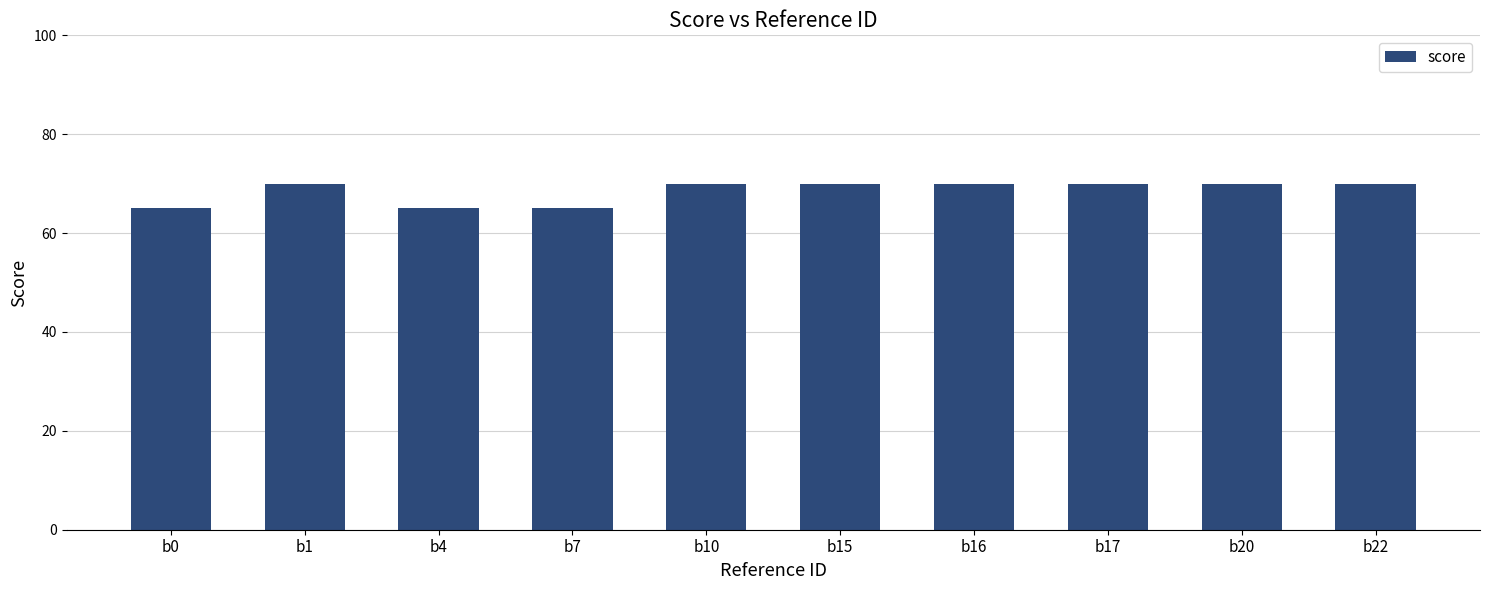

True or false: the data shows 70 at b10.

True